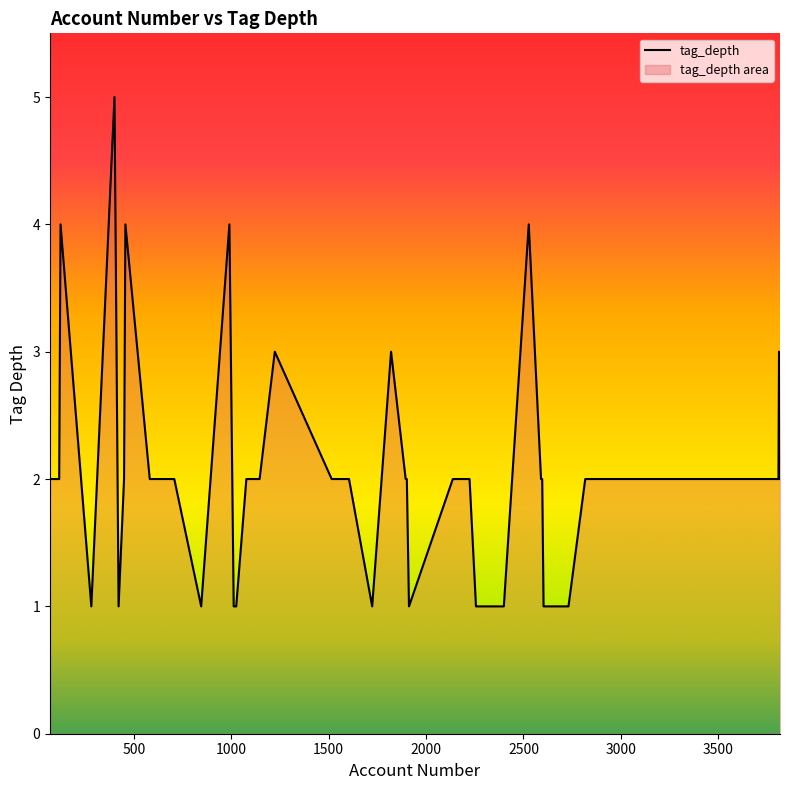

How many values are between 1 and 2?

32